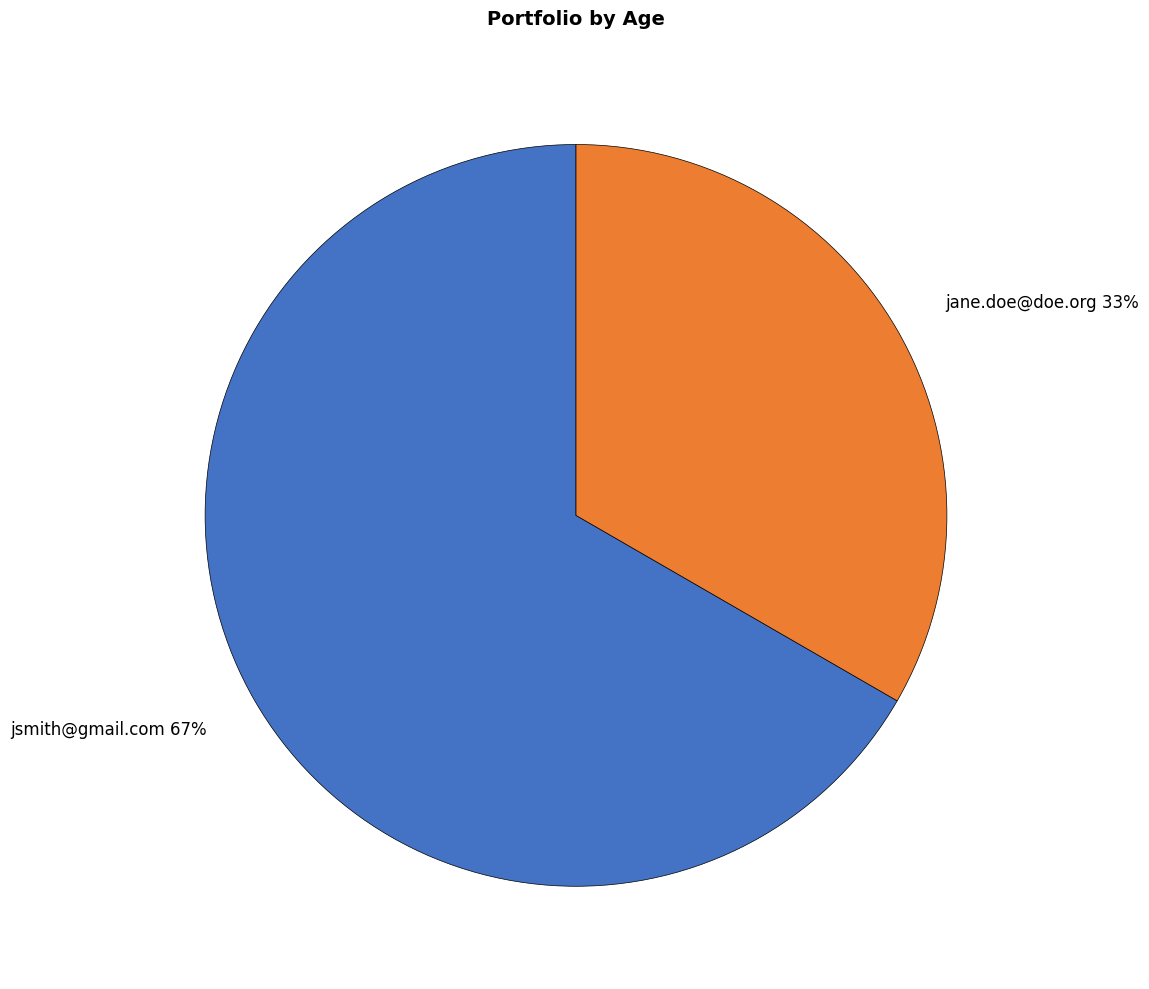

To the nearest percent, what is the combined percentage of jsmith@gmail.com 67% and jane.doe@doe.org 33%?

100%